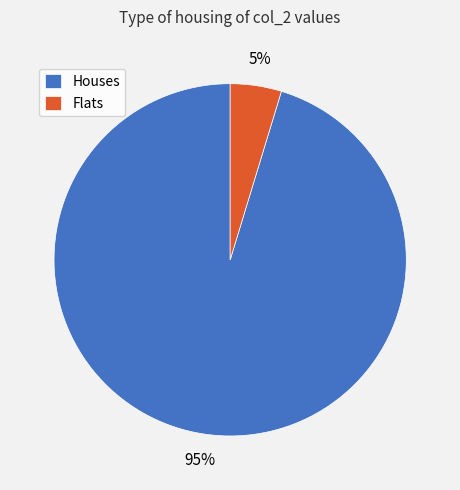

True or false: Houses accounts for 95% of the total.

True